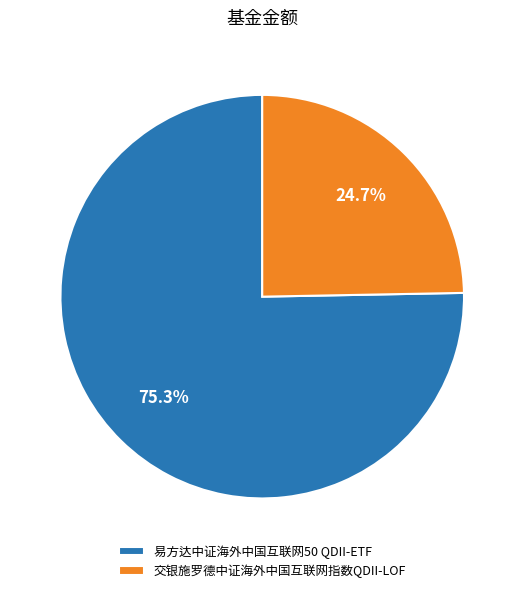

To the nearest percent, what percentage of the pie is 易方达中证海外中国互联网50 QDII-ETF?

75%